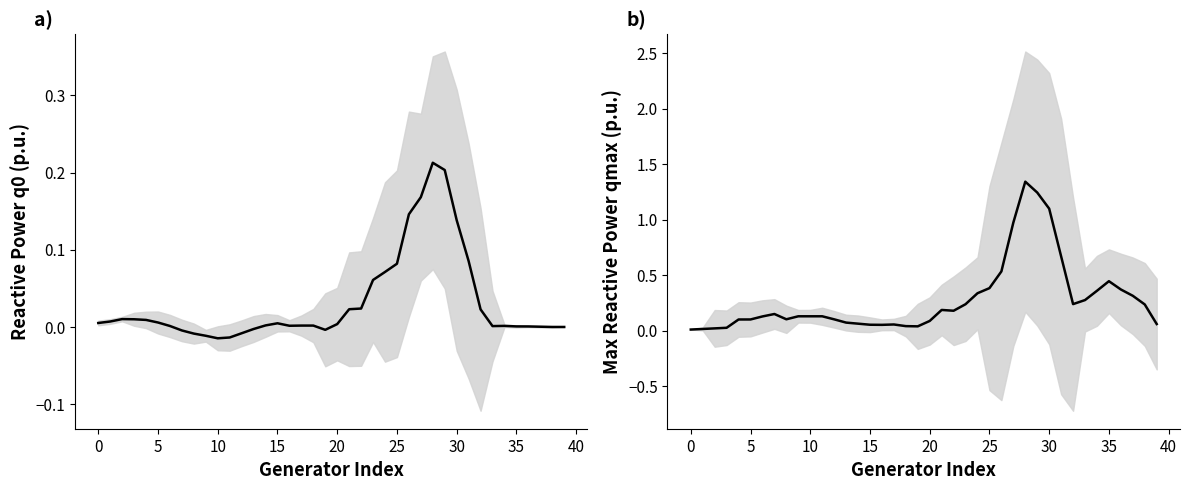

List the series in order of their peak value, lowest first.

q0, qmax